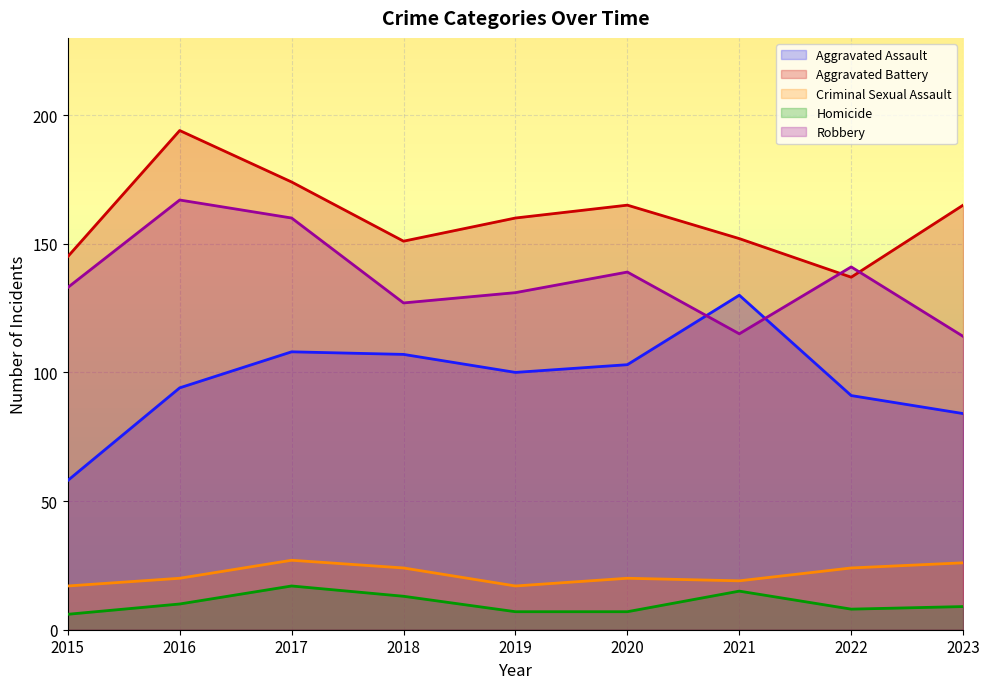

True or false: Homicide and Aggravated Assault intersect in this chart.

False